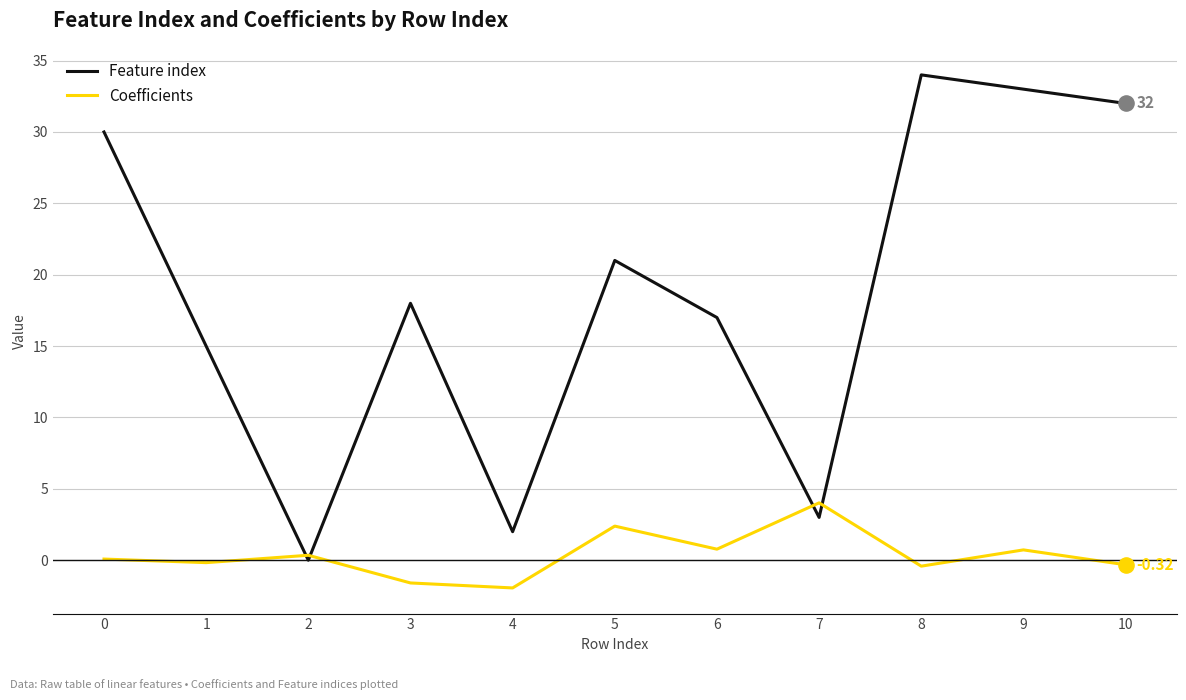

Is the value of Feature index at 10 greater than the value of Coefficients at 9?

Yes